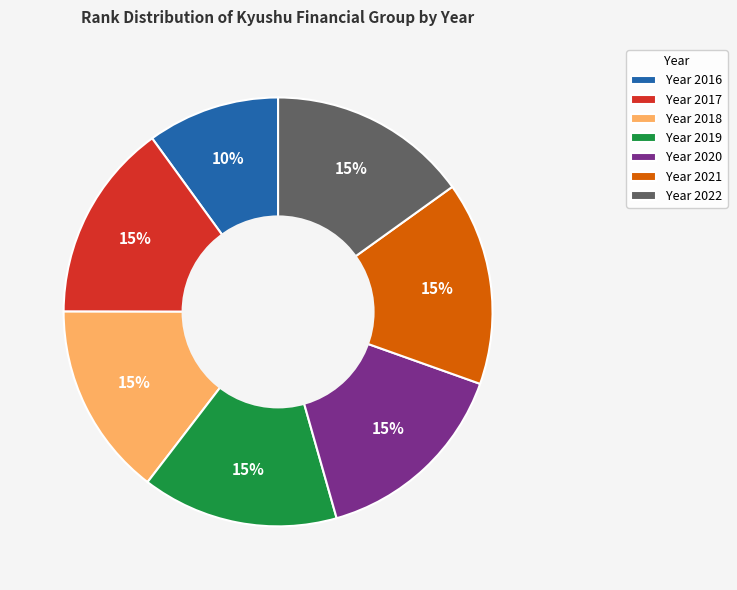

What percentage is the Year 2020 slice, to the nearest percent?

15%